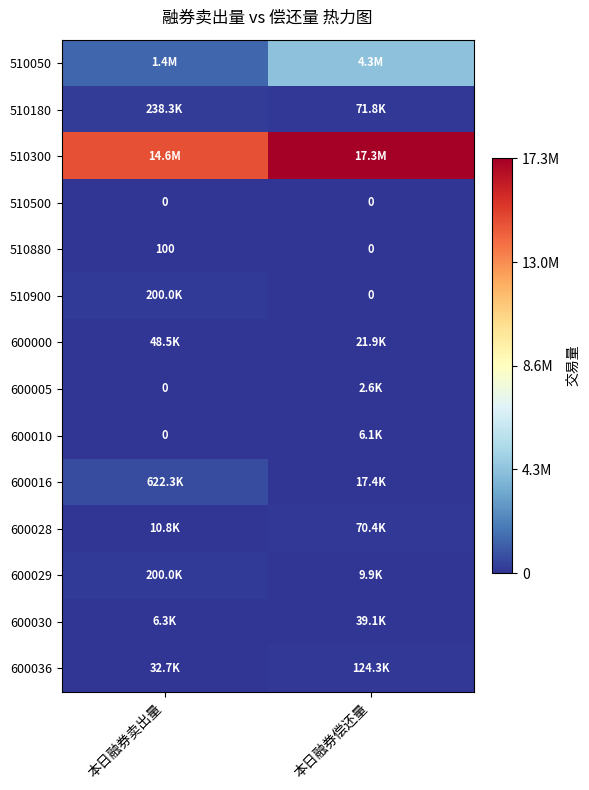

At which category is the sum across all series the highest?

本日融券偿还量